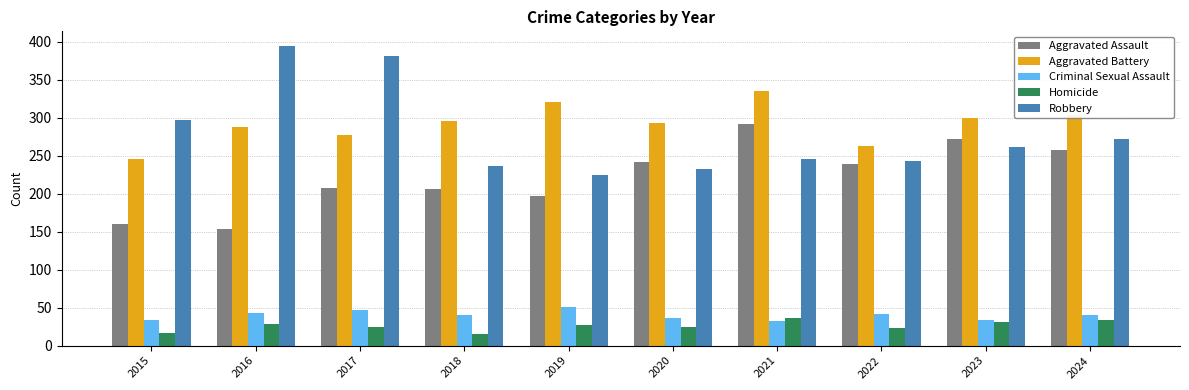

Is the value of Criminal Sexual Assault at 2023 greater than the value of Robbery at 2024?

No